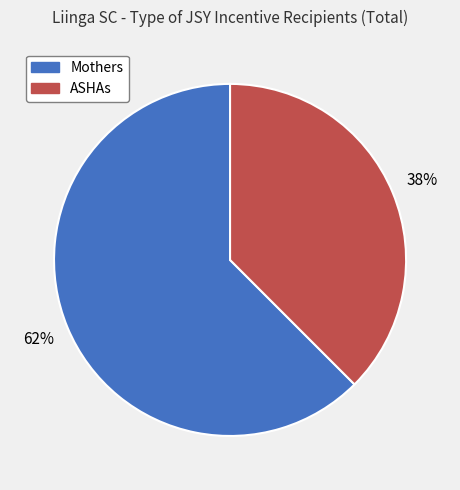

True or false: Mothers accounts for 70% of the total.

False